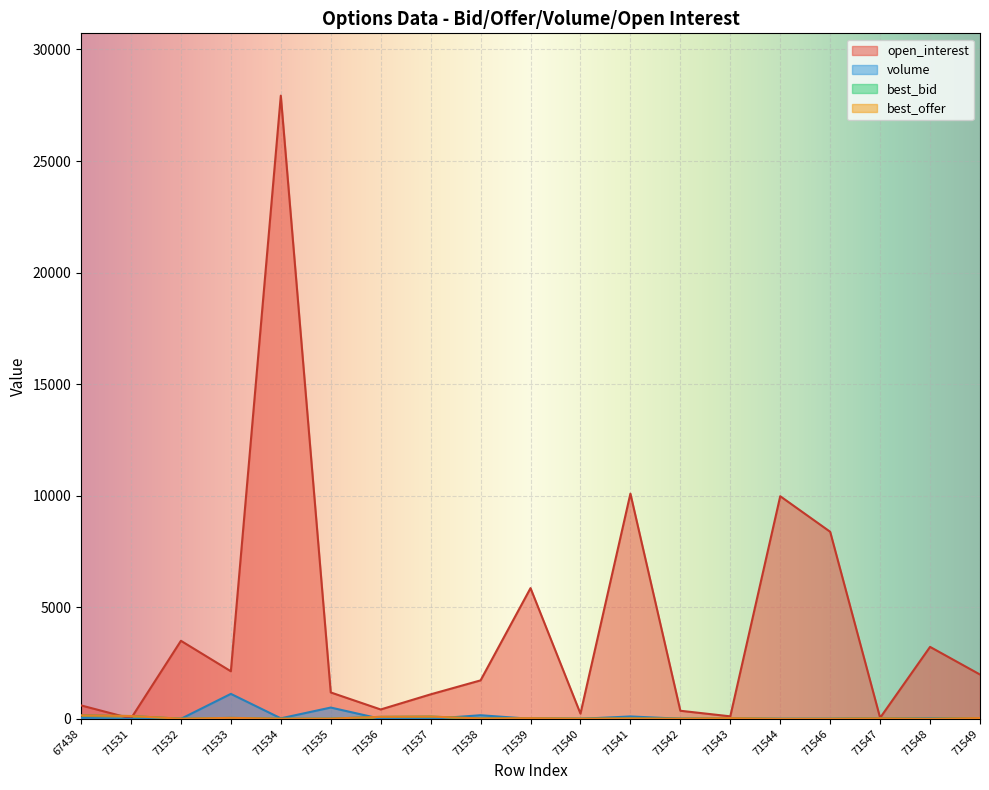

Rank the categories by best_offer value from lowest to highest.

71544, 71546, 71548, 71534, 71532, 71542, 71540, 71535, 71538, 71541, 71547, 71543, 71539, 71549, 71533, 71536, 71537, 71531, 67438